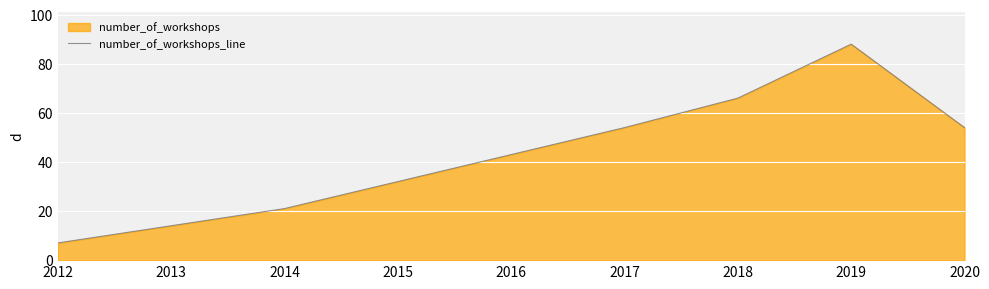

Between 2015 and 2014, which is larger?

2015